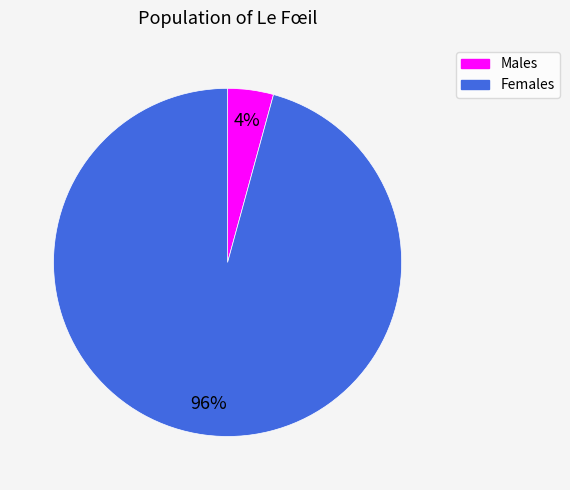

Is there a majority slice in this chart?

Yes